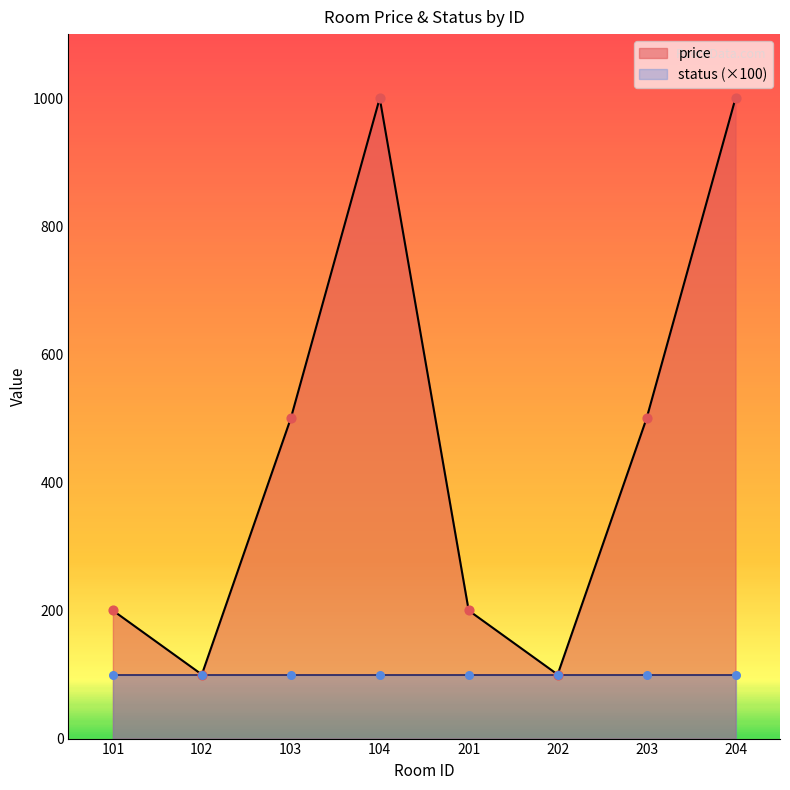

What is the change in value from 202 to 204?

+900